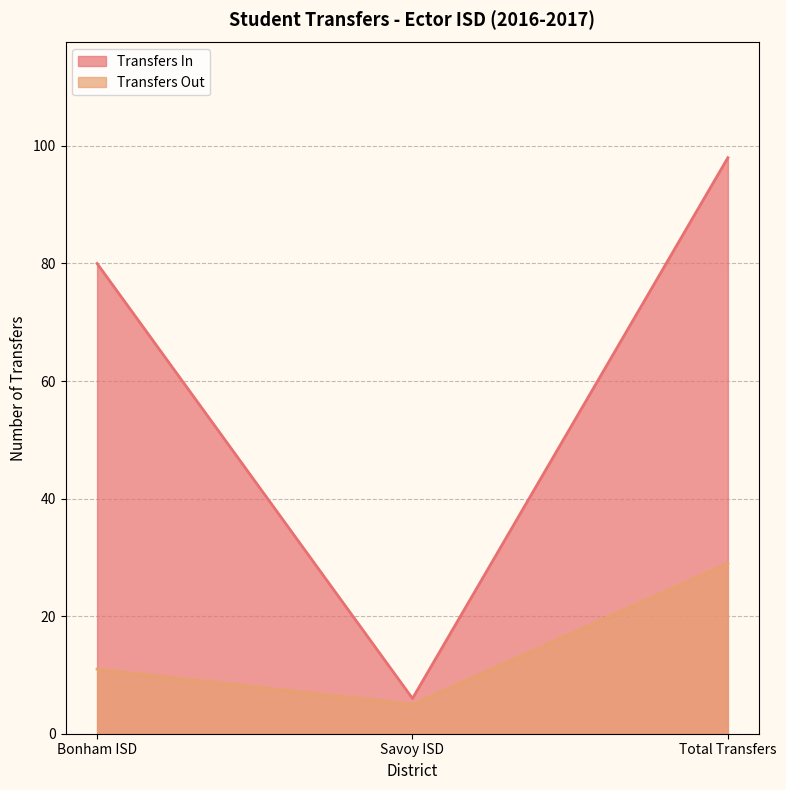

Where does the Transfers Out series first go above 11?

Total Transfers